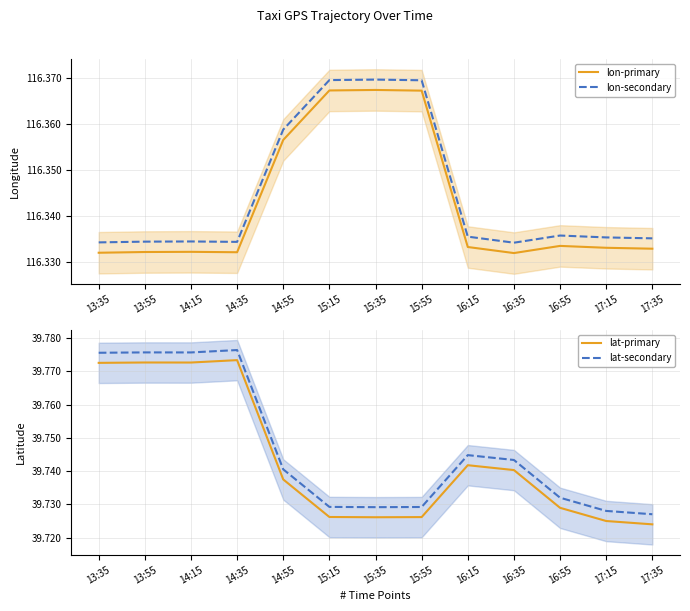

True or false: lon-series2 and lon-series1 intersect in this chart.

False